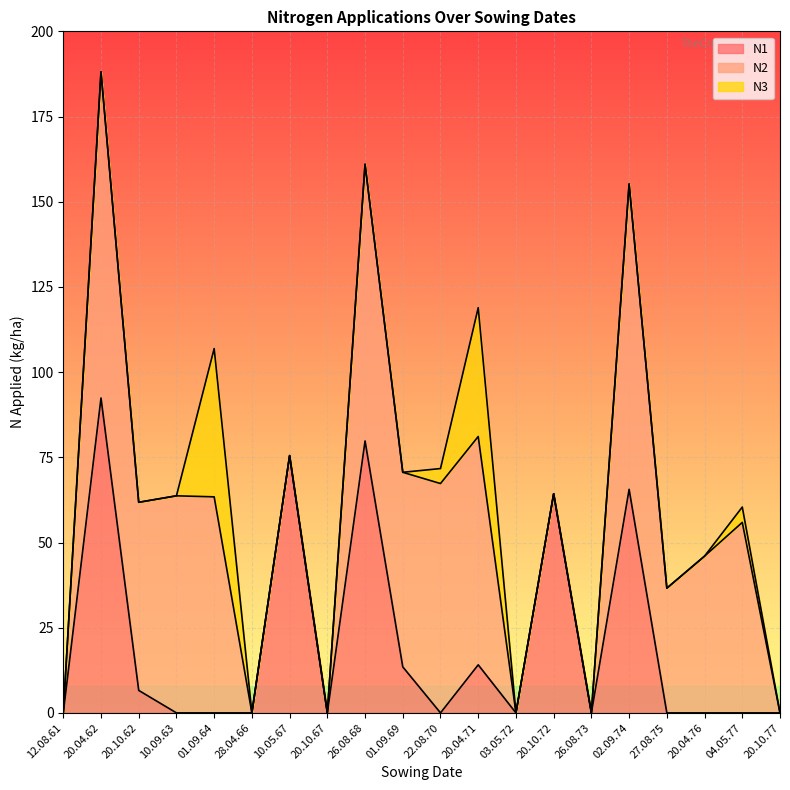

What position from the left is 20.10.72?

14